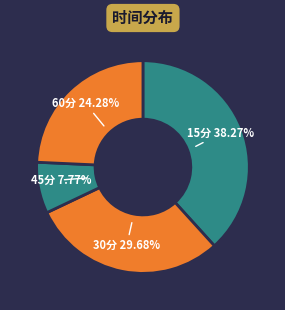

Which slice is the largest?

15分